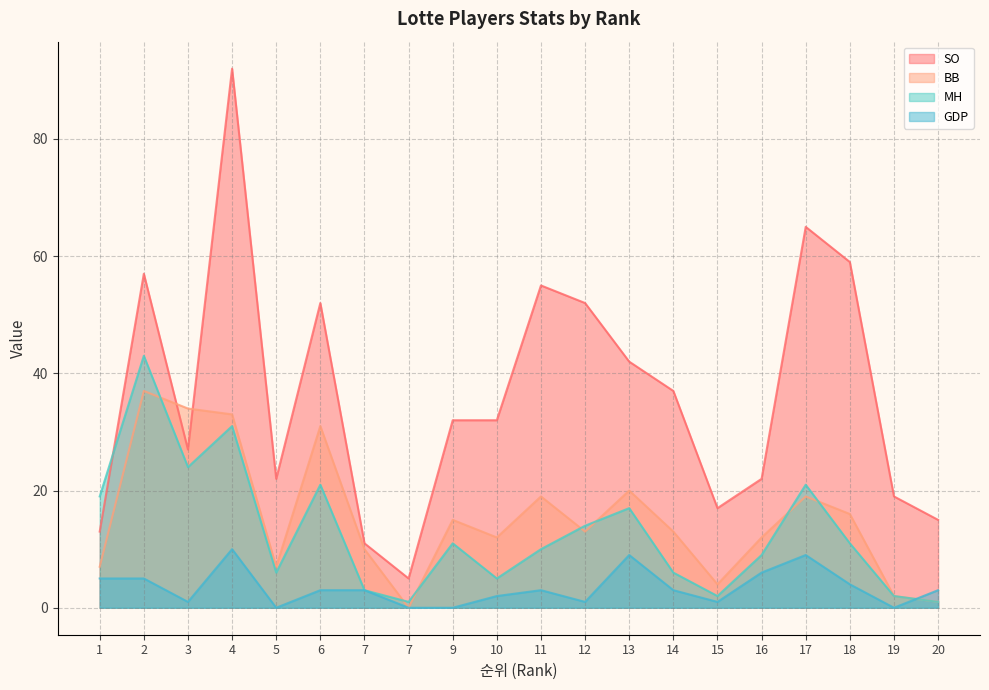

Reading left to right, what are all the values shown in this chart?

SO: 13	57	27	92	22	52	11	5	32	32	55	52	42	37	17	22	65	59	19	15
BB: 7	37	34	33	7	31	10	0	15	12	19	13	20	13	4	12	19	16	2	1
MH: 19	43	24	31	6	21	3	1	11	5	10	14	17	6	2	9	21	11	2	1
GDP: 5	5	1	10	0	3	3	0	0	2	3	1	9	3	1	6	9	4	0	3